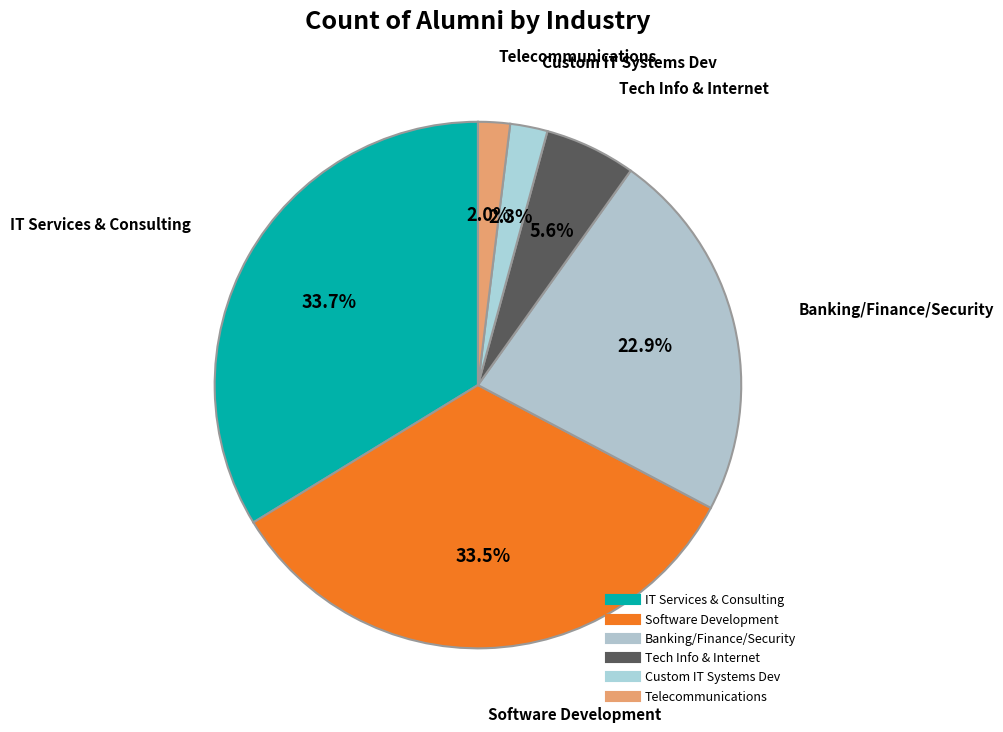

How many slices are in this pie chart?

6